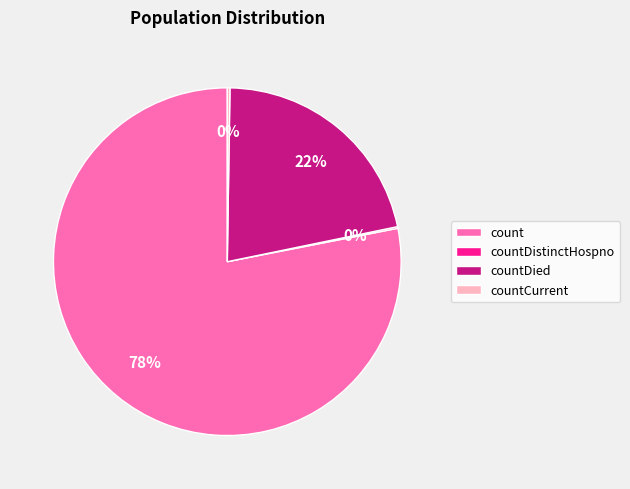

The count slice represents 69% of the pie. True or false?

False